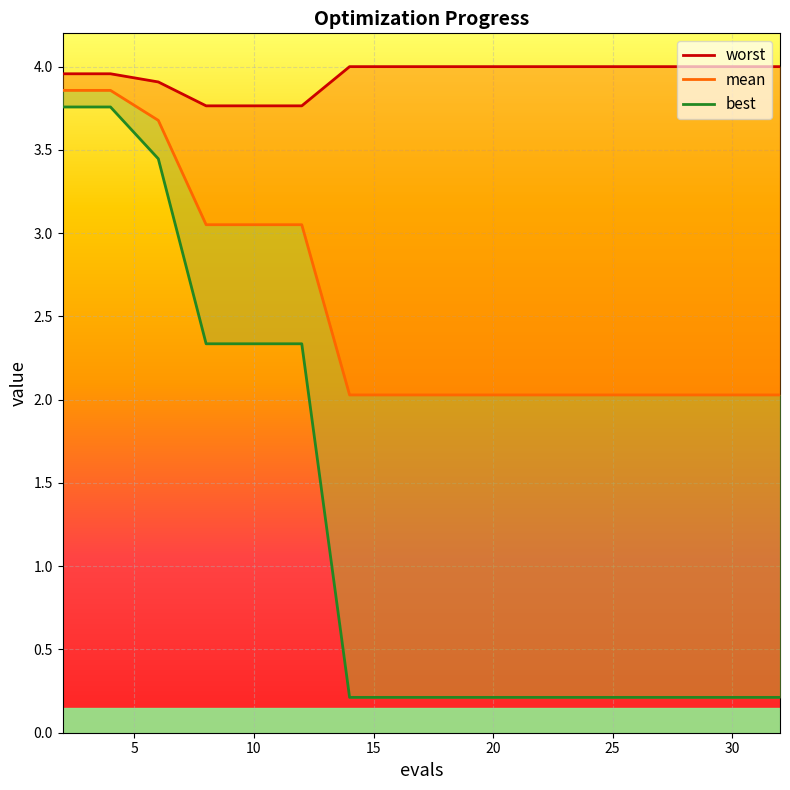

Rank the categories by best value from lowest to highest.

14, 16, 18, 20, 22, 24, 26, 28, 30, 32, 8, 10, 12, 6, 2, 4